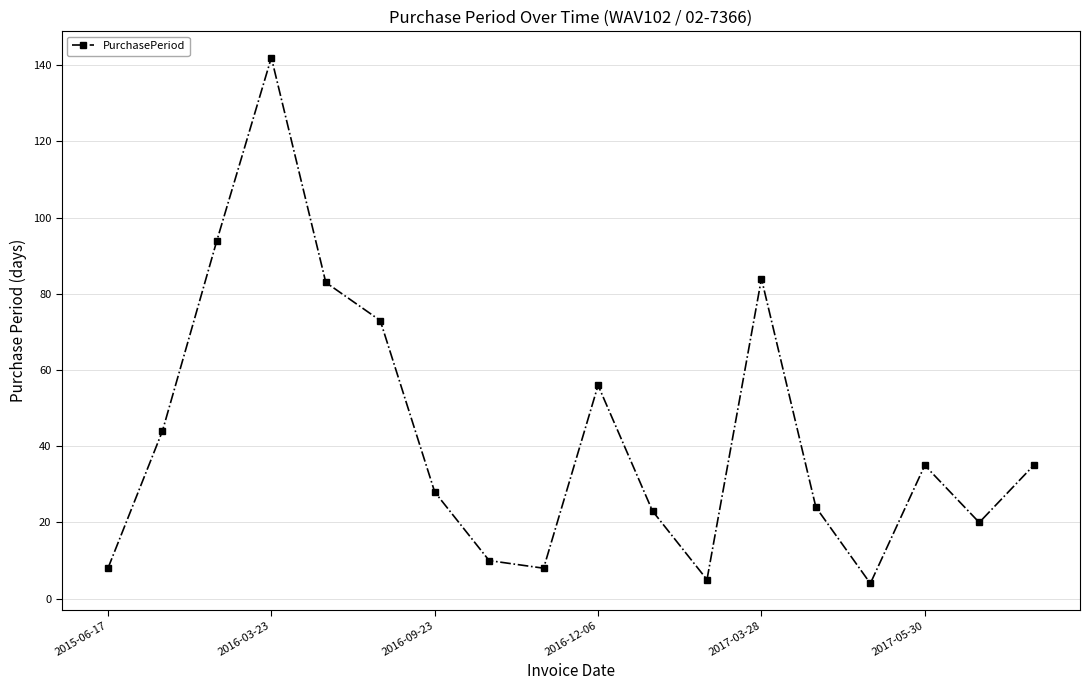

Reading left to right, list all the values displayed in this chart.

8	44	94	142	83	73	28	10	8	56	23	5	84	24	4	35	20	35